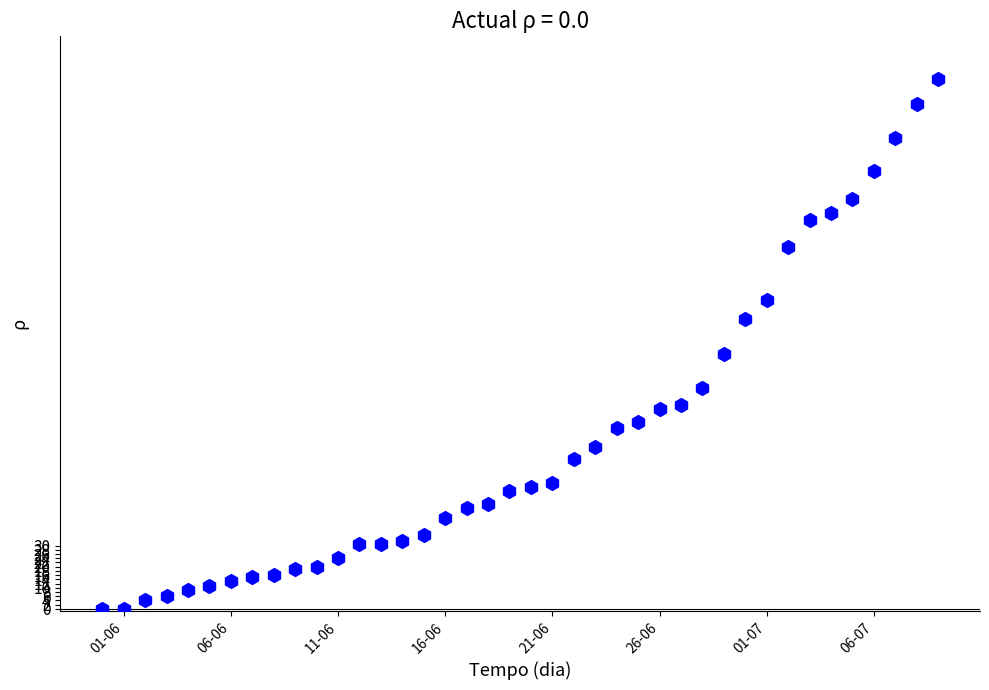

What is the range of Y values (max minus min)?

252